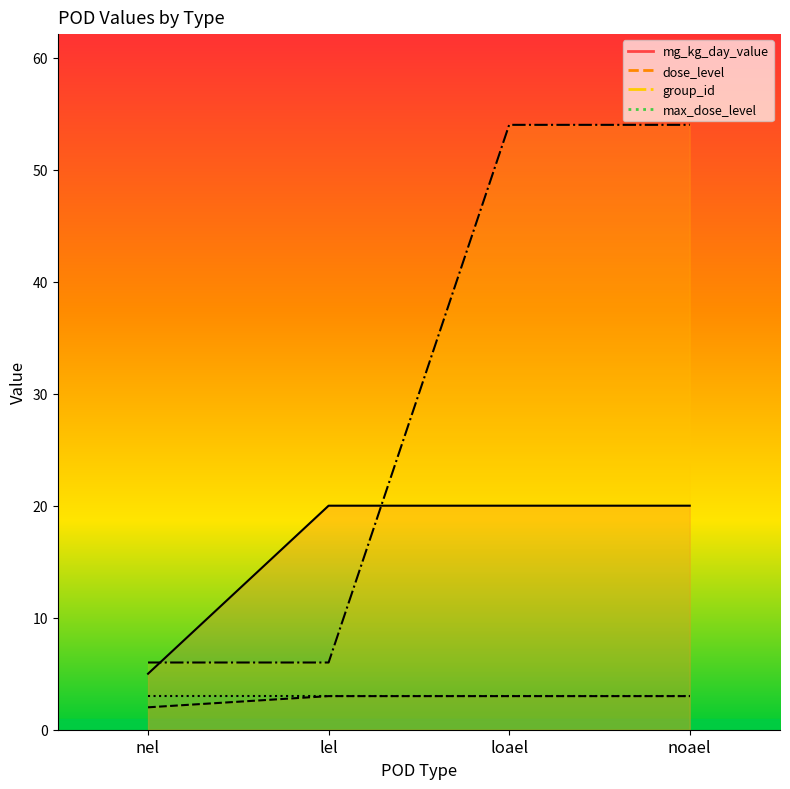

Does the chart display data point markers on the line(s)?

No